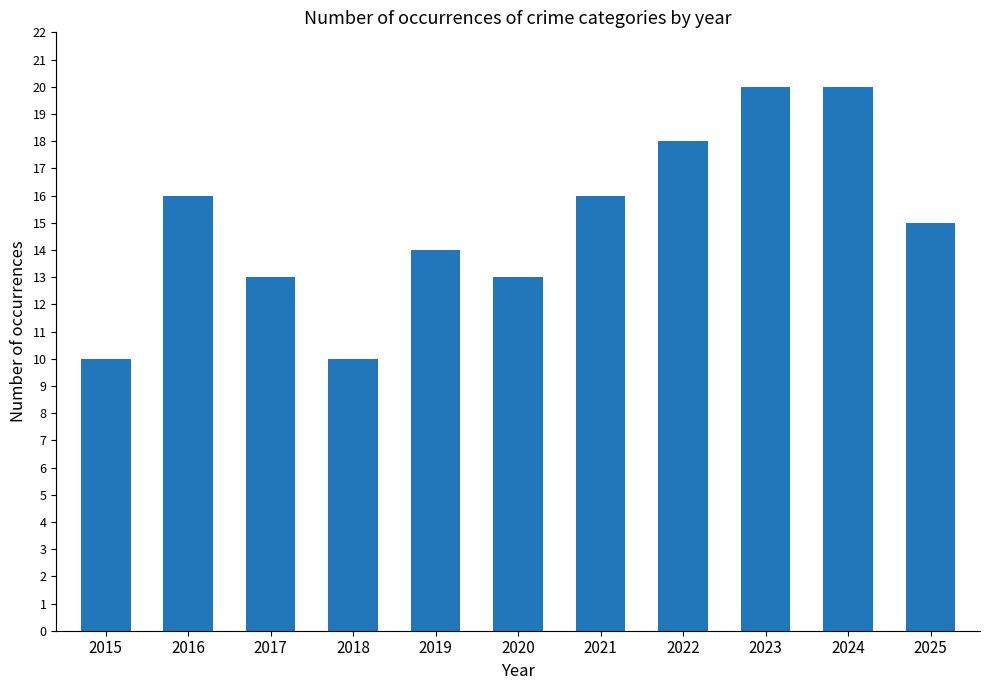

What is the ratio of the value at 2018 to the value at 2021?

0.6